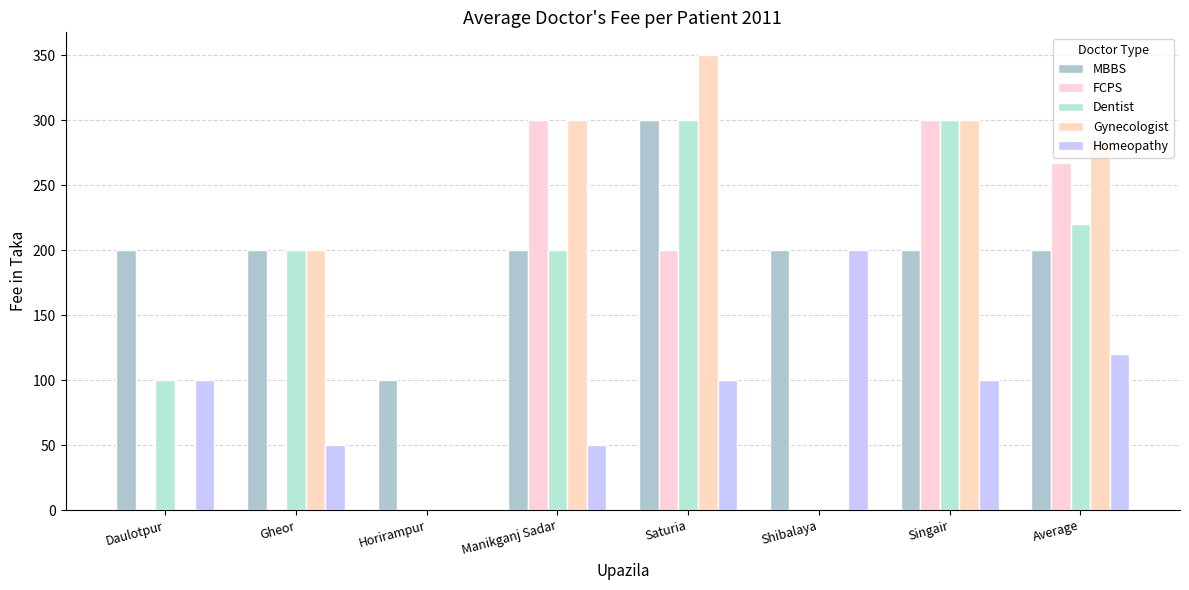

Which category has the highest value in the Homeopathy series?

Shibalaya